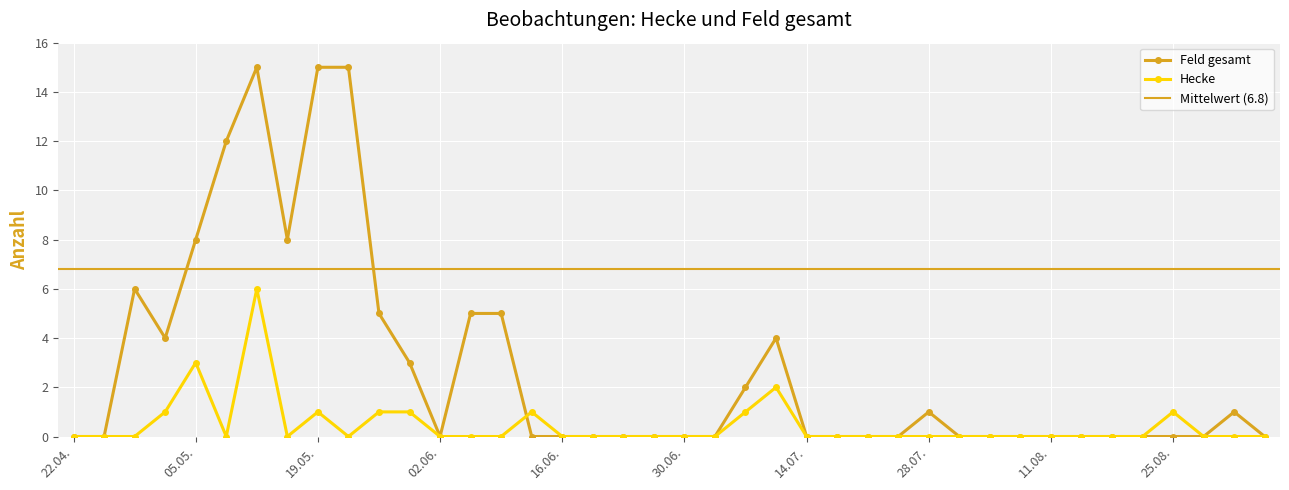

True or false: Feld gesamt and Hecke intersect in this chart.

True